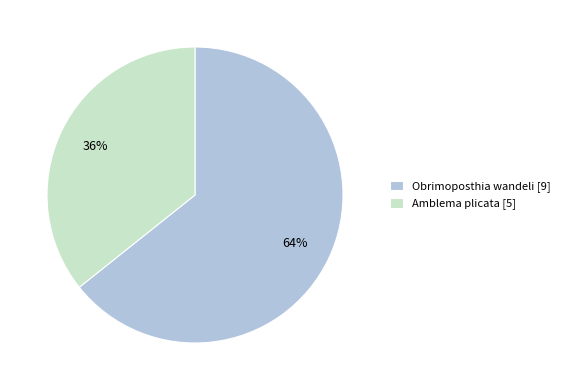

What percentage is the Obrimoposthia wandeli slice, to the nearest percent?

64%